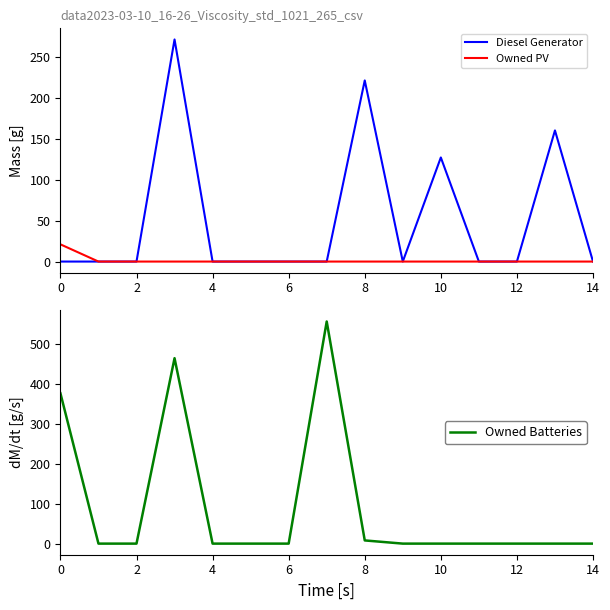

What is the maximum value for Owned PV?

21